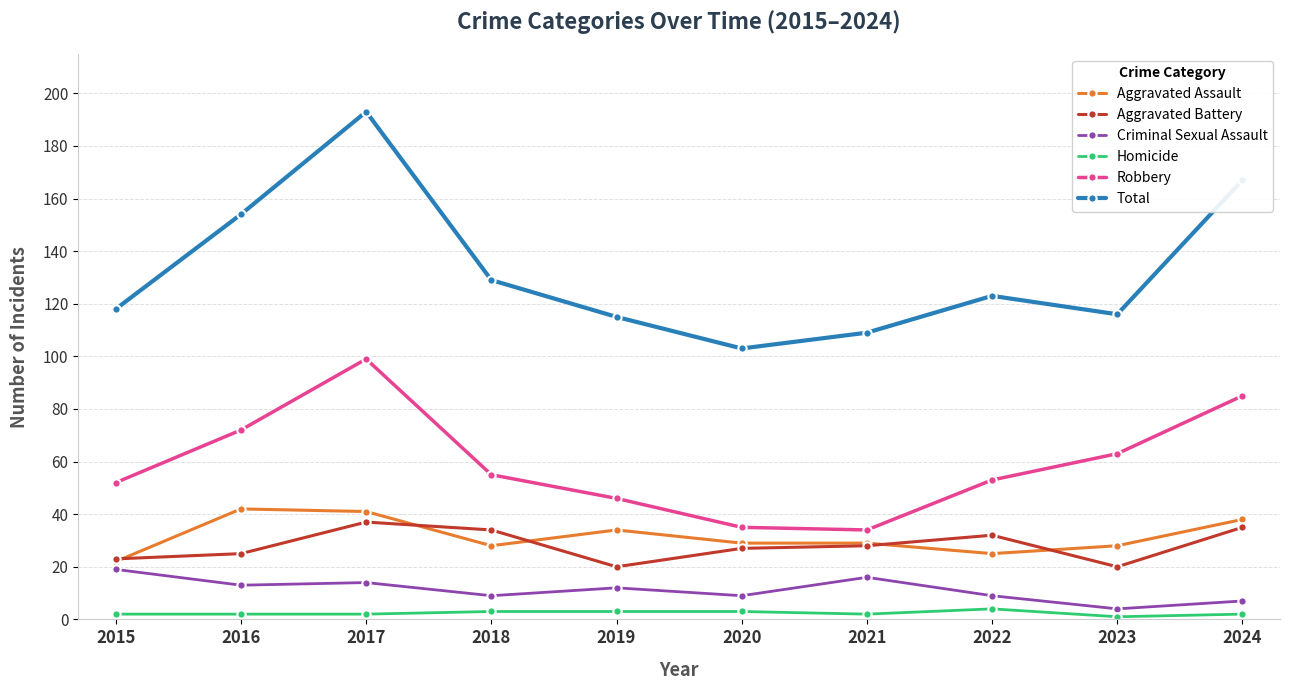

Reading left to right, what are all the values shown in this chart?

Aggravated Assault: 22	42	41	28	34	29	29	25	28	38
Aggravated Battery: 23	25	37	34	20	27	28	32	20	35
Criminal Sexual Assault: 19	13	14	9	12	9	16	9	4	7
Homicide: 2	2	2	3	3	3	2	4	1	2
Robbery: 52	72	99	55	46	35	34	53	63	85
Total: 118	154	193	129	115	103	109	123	116	167